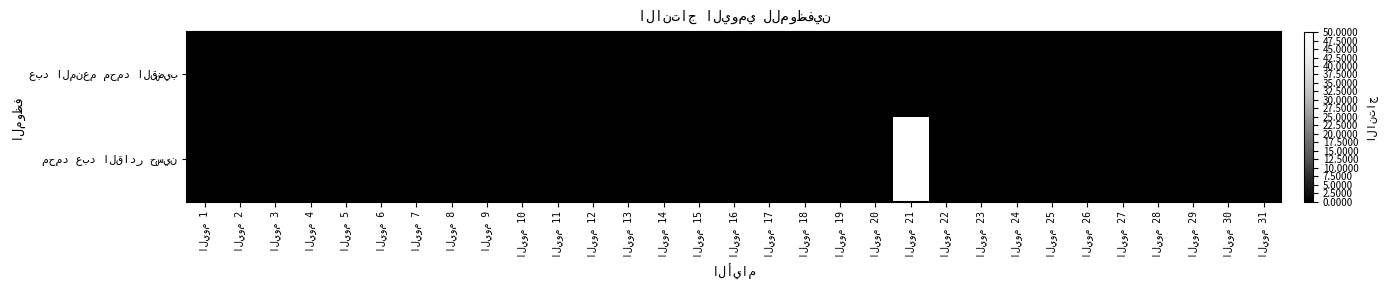

Which has a higher value, اليوم 3 or اليوم 11?

اليوم 3